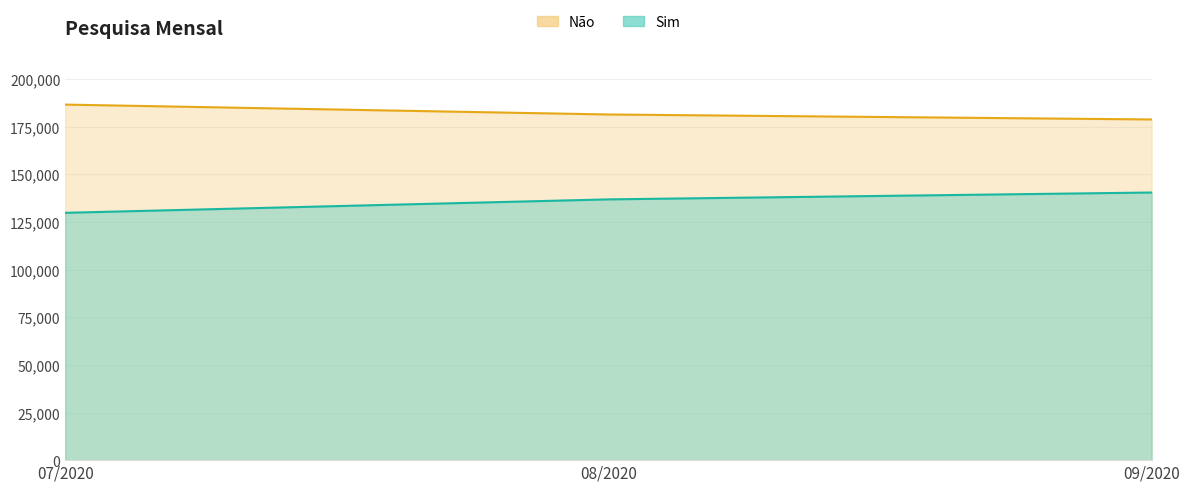

What value does the Sim series have at 08/2020?

136881